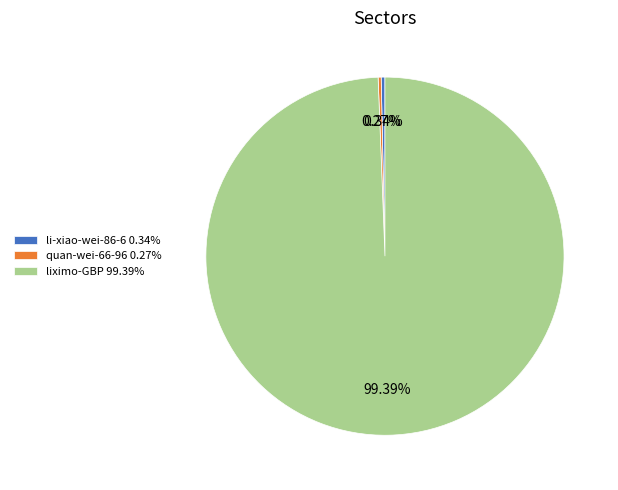

Which has a higher value, li-xiao-wei-86-6 0.34% or liximo-GBP 99.39%?

liximo-GBP 99.39%